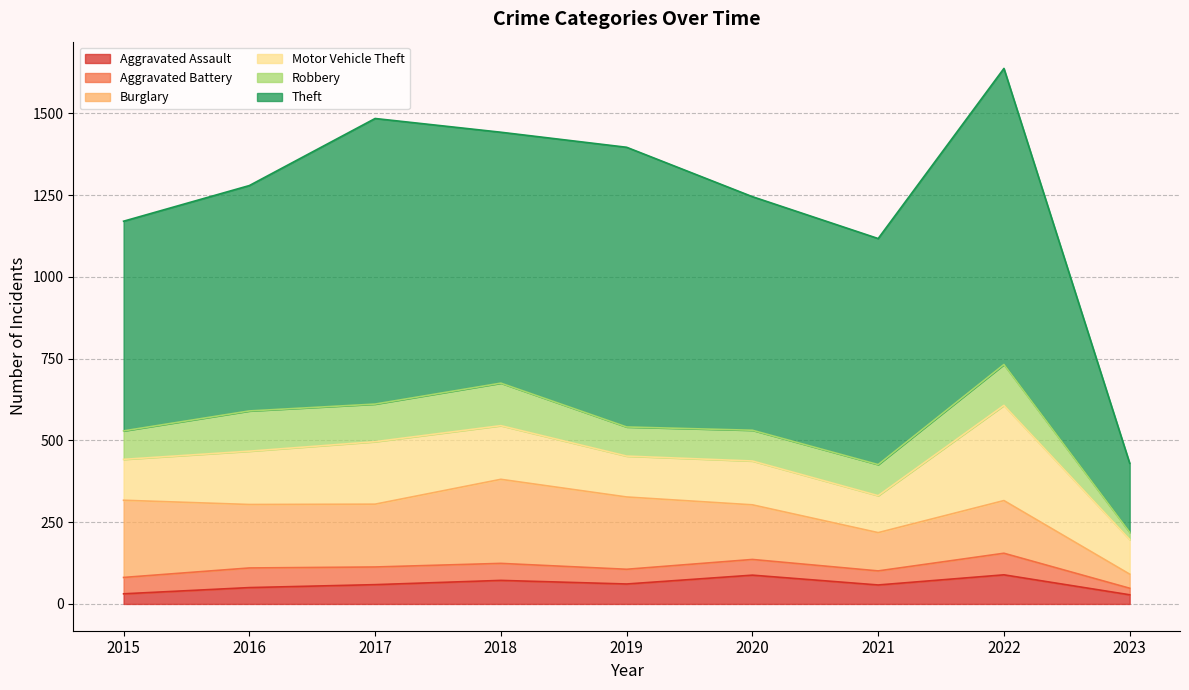

True or false: Burglary and Robbery intersect in this chart.

False